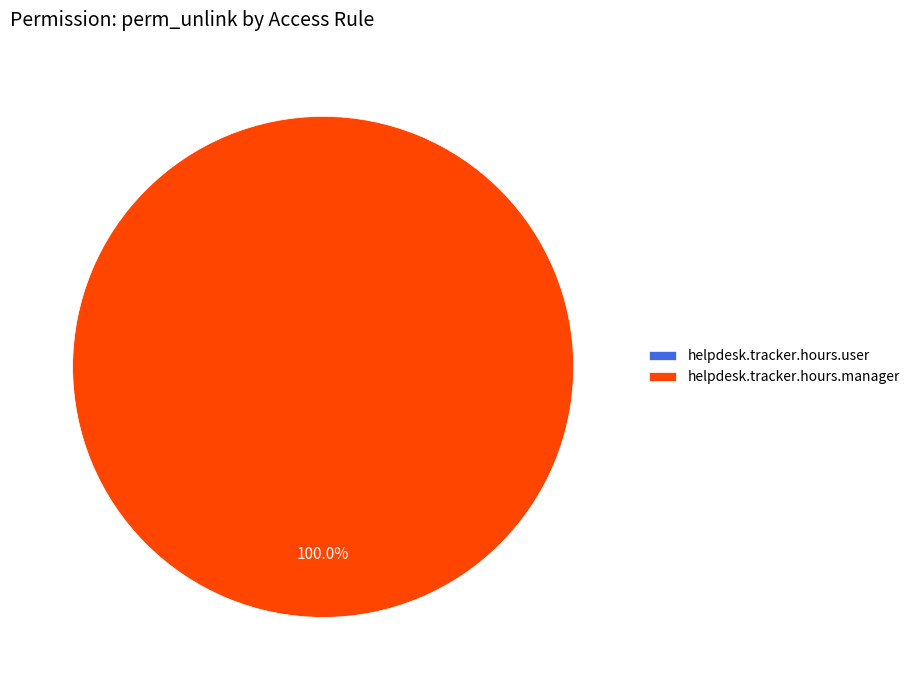

What is the majority slice?

helpdesk.tracker.hours.manager